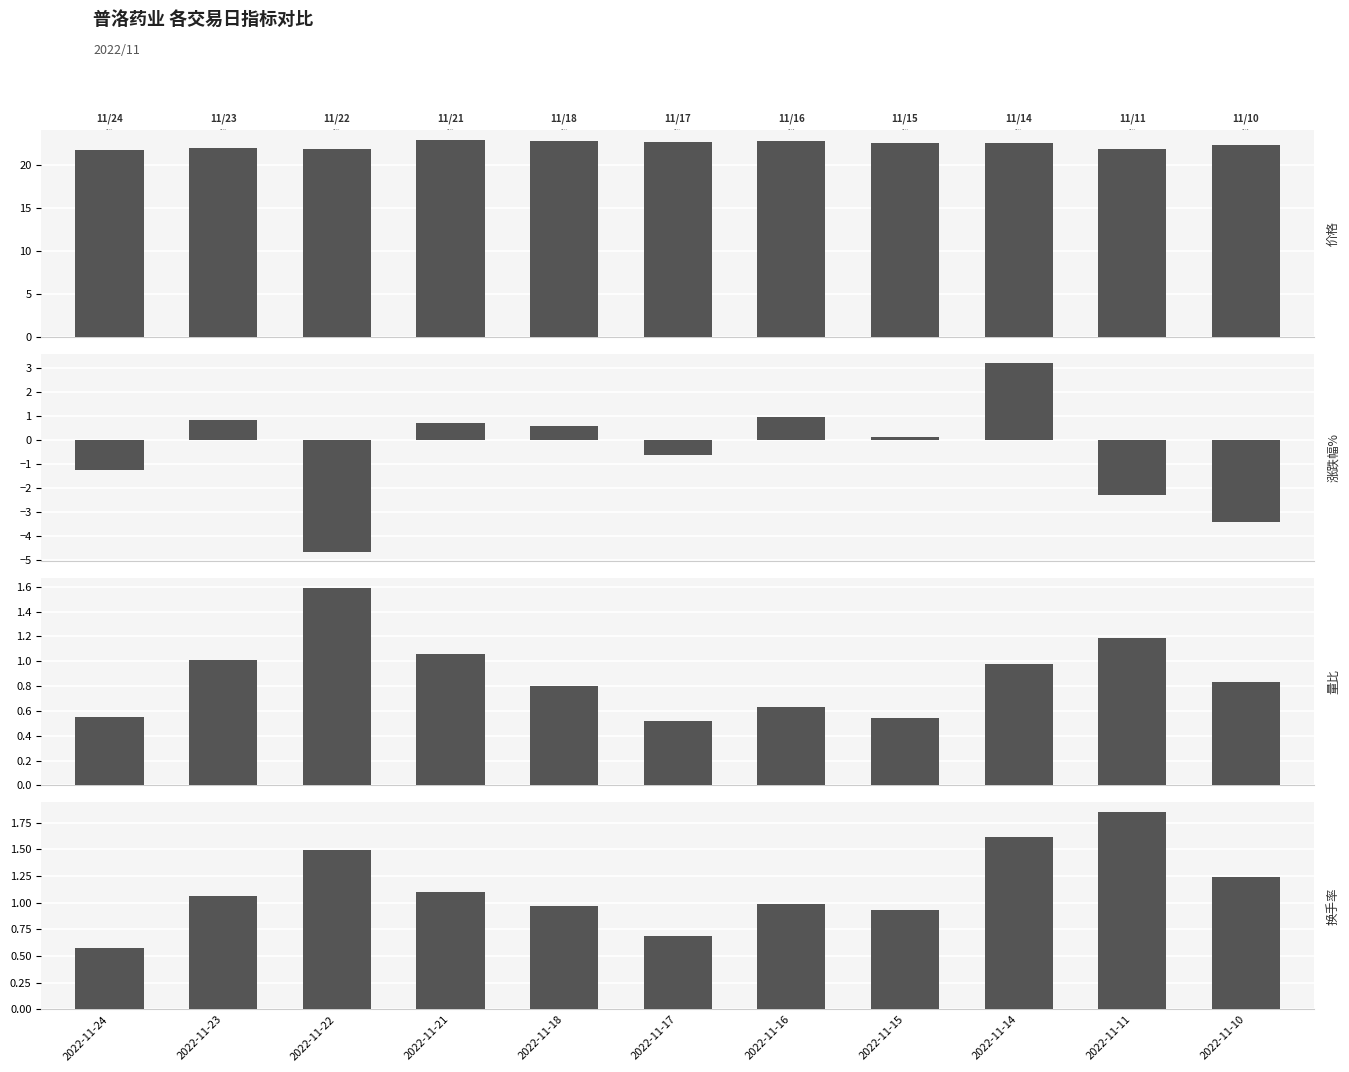

What is the sum of the 量比 values at 2022-11-14 and 2022-11-16?

1.6